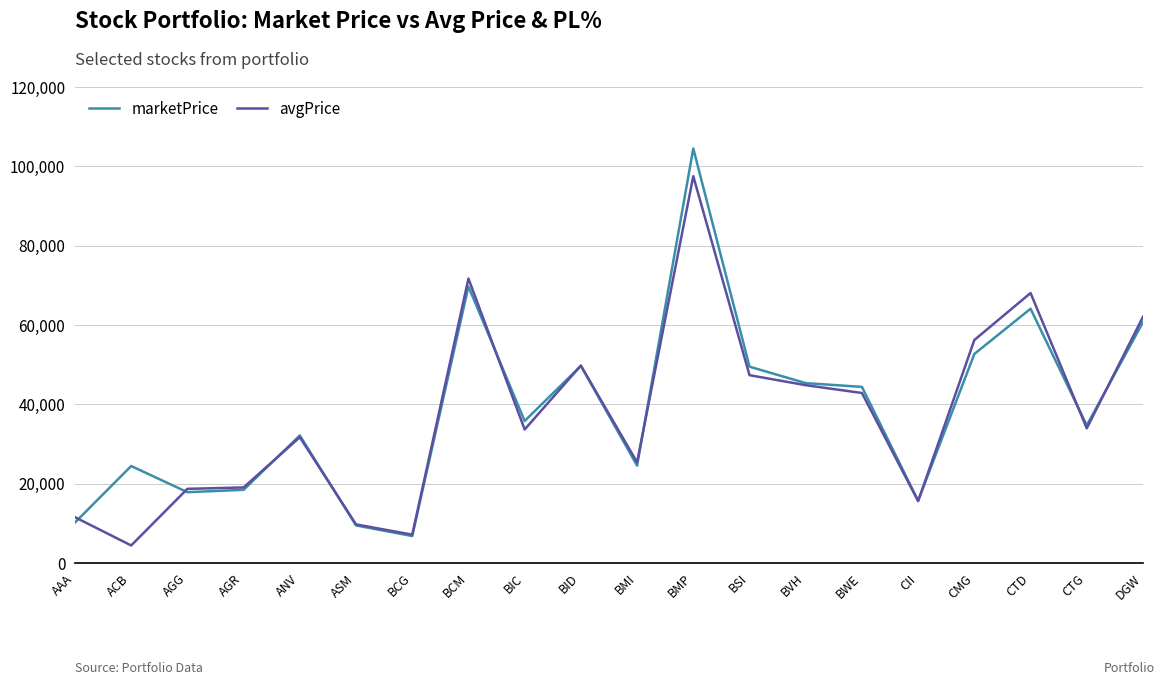

At which category is the sum across all series the highest?

BMP